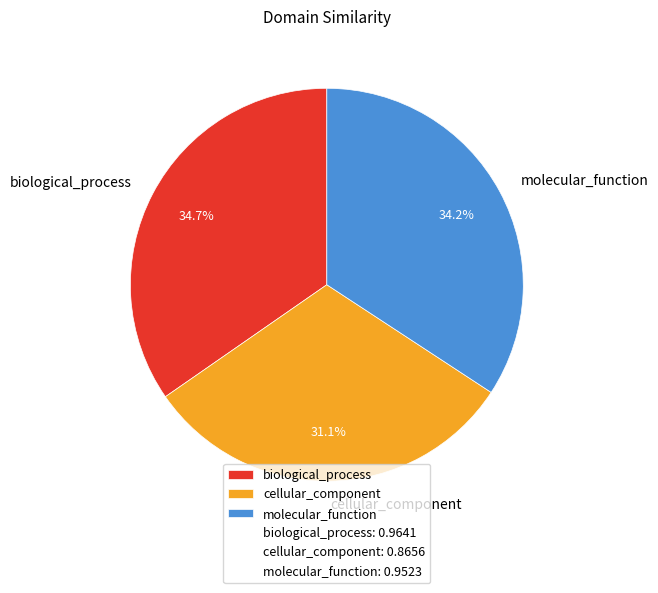

Which category has the smallest portion of the pie?

cellular_component